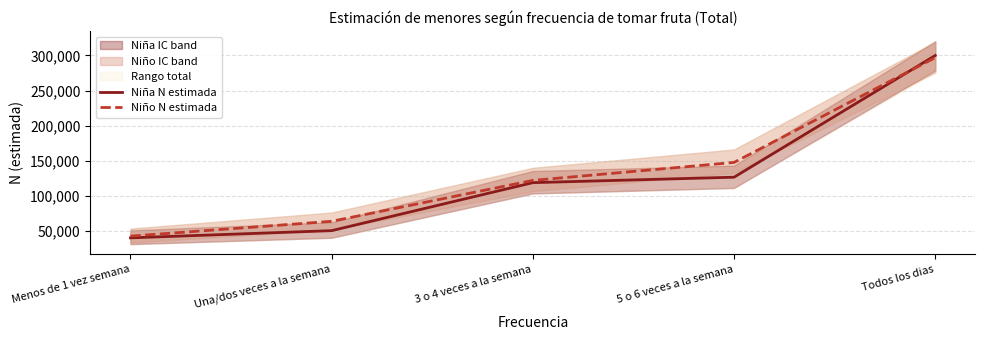

What is the label of the 1st point from the right?

Todos los dias